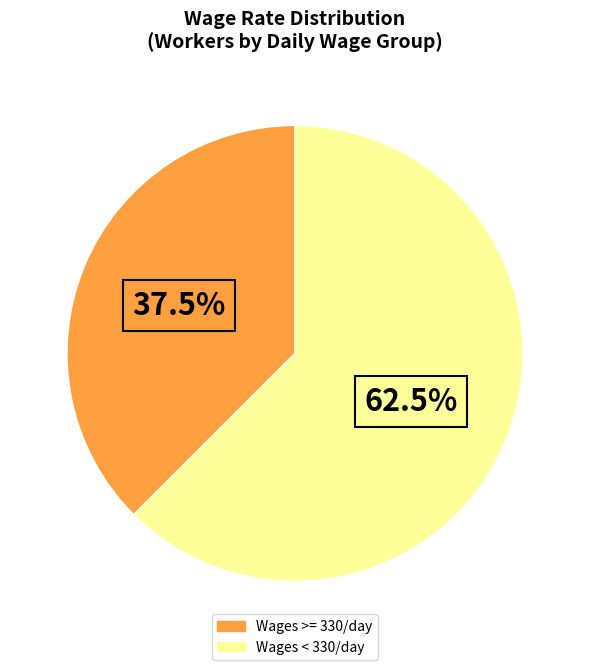

Is there a majority slice in this chart?

Yes